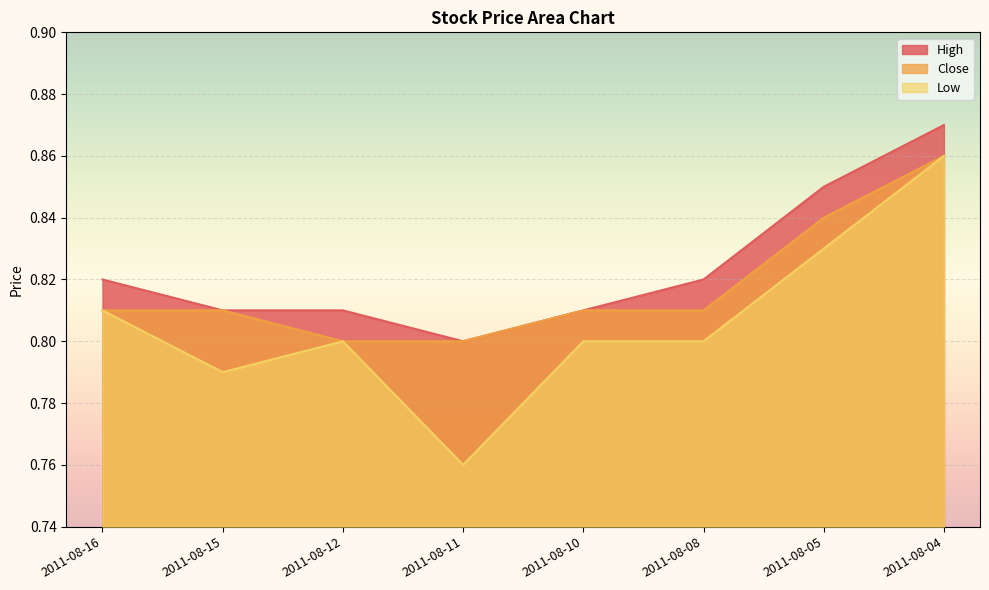

True or false: Close has more than 1 interior local peaks.

False